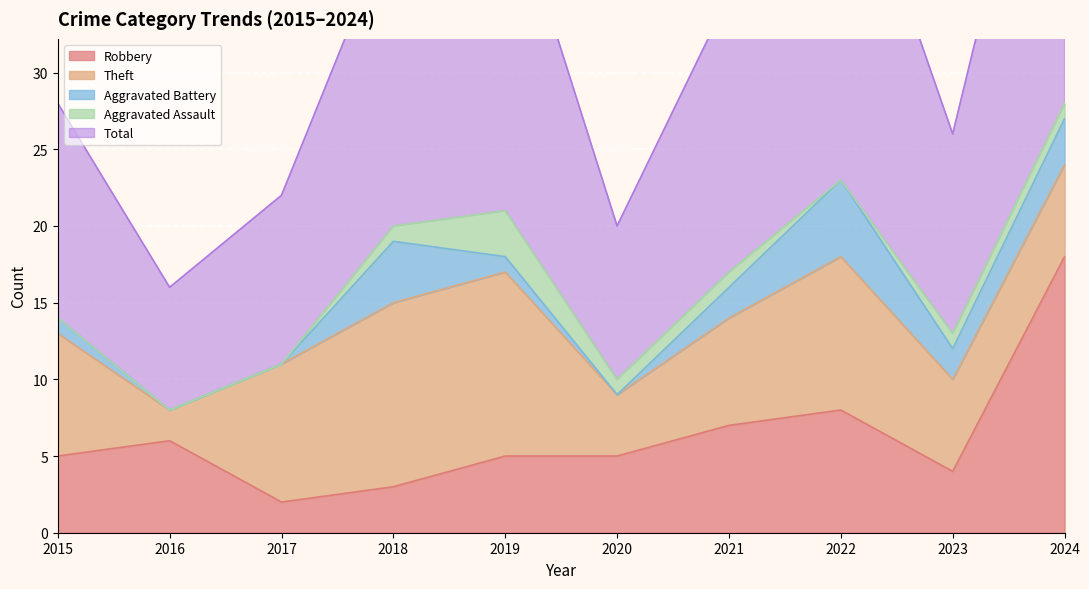

Reading left to right, extract all data points from this chart.

Robbery: 5	6	2	3	5	5	7	8	4	18
Theft: 8	2	9	12	12	4	7	10	6	6
Aggravated Battery: 1	0	0	4	1	0	2	5	2	3
Aggravated Assault: 0	0	0	1	3	1	1	0	1	1
Total: 14	8	11	20	22	10	18	24	13	28